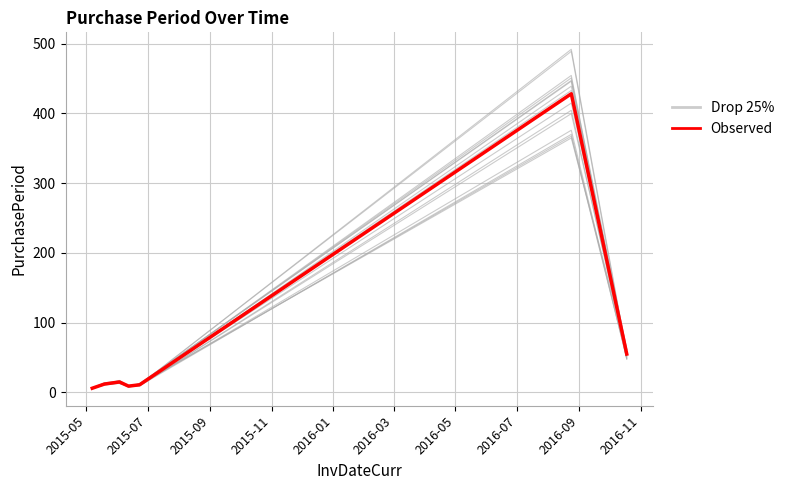

How many values in the Drop 25% series are below 11?

3